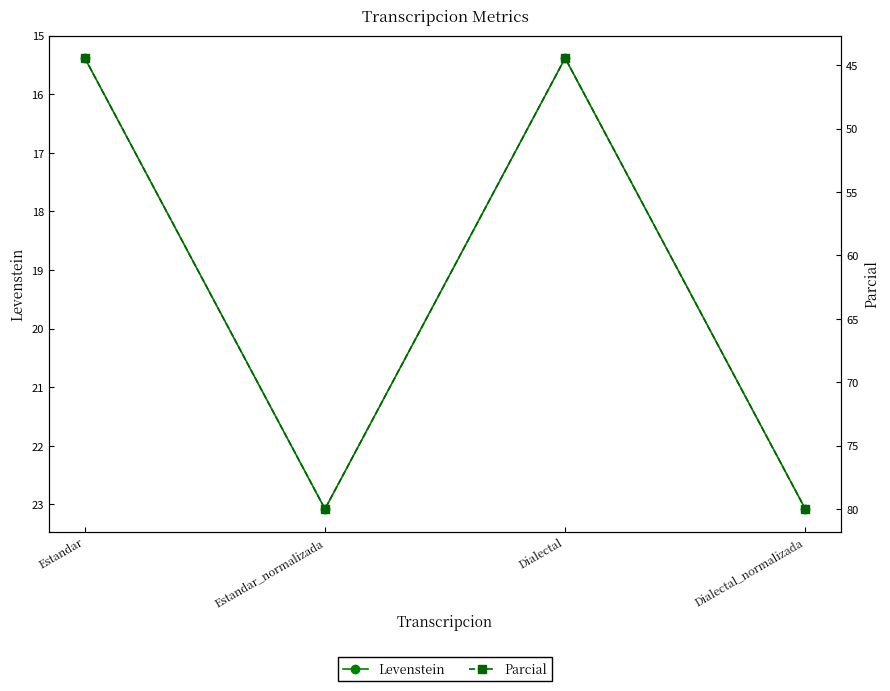

List the labels in order of Levenstein value, smallest first.

Estandar, Dialectal, Estandar_normalizada, Dialectal_normalizada